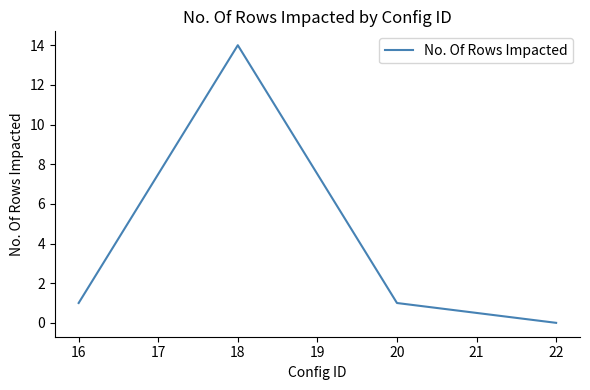

Between 18 and 22, which is larger?

18